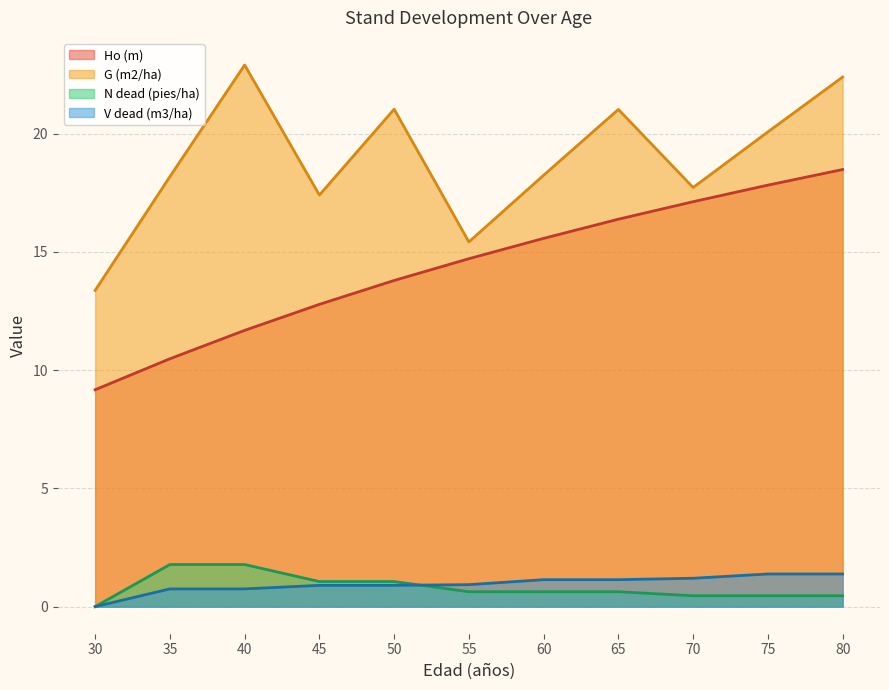

At which category is the sum across all series the highest?

80